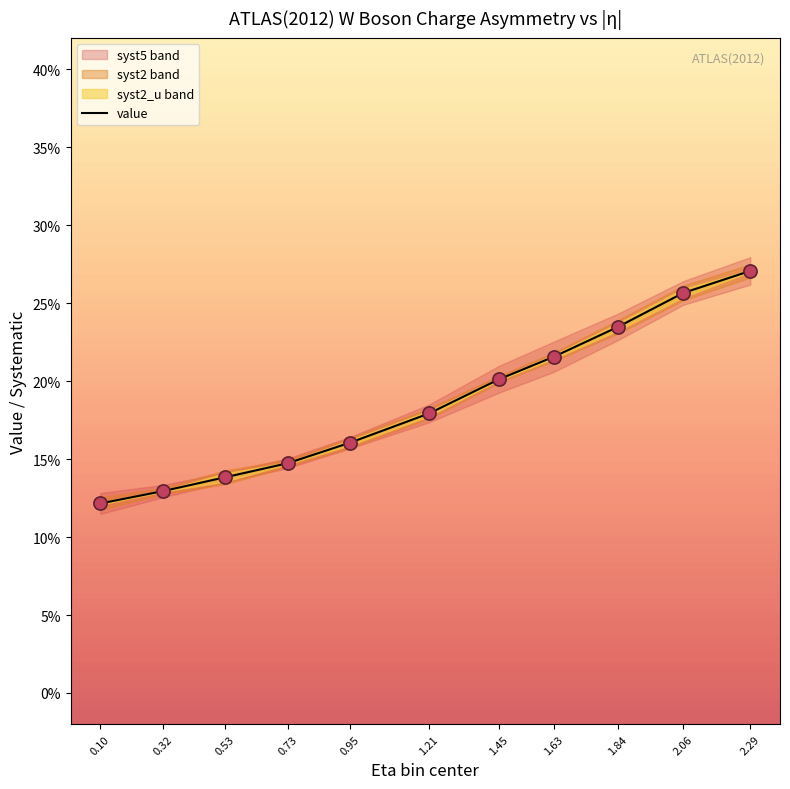

What is the change in value from 0.32 to 1.63?

+0.1